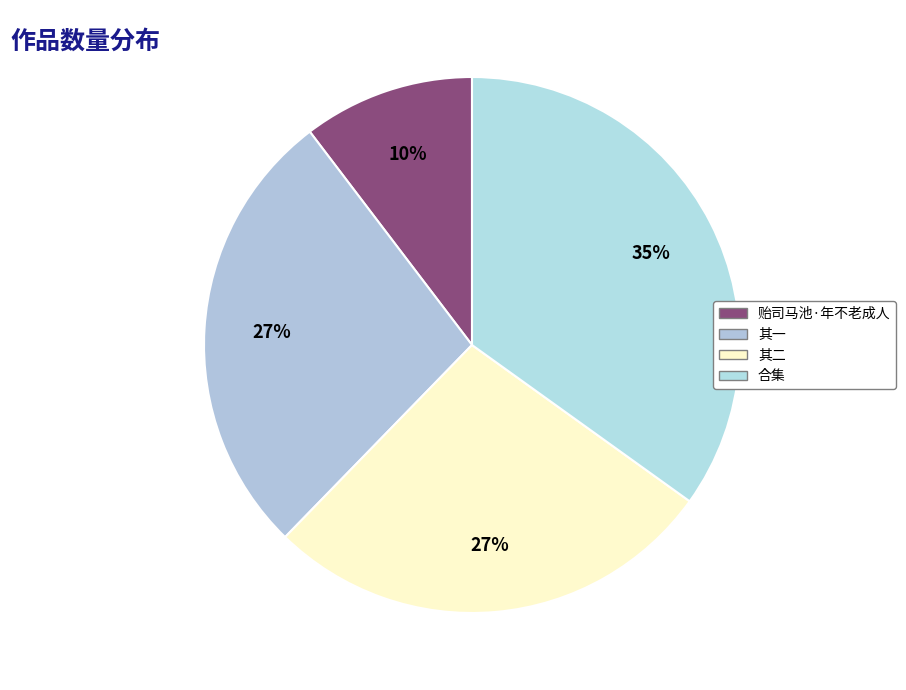

Count the number of slices in the pie.

4